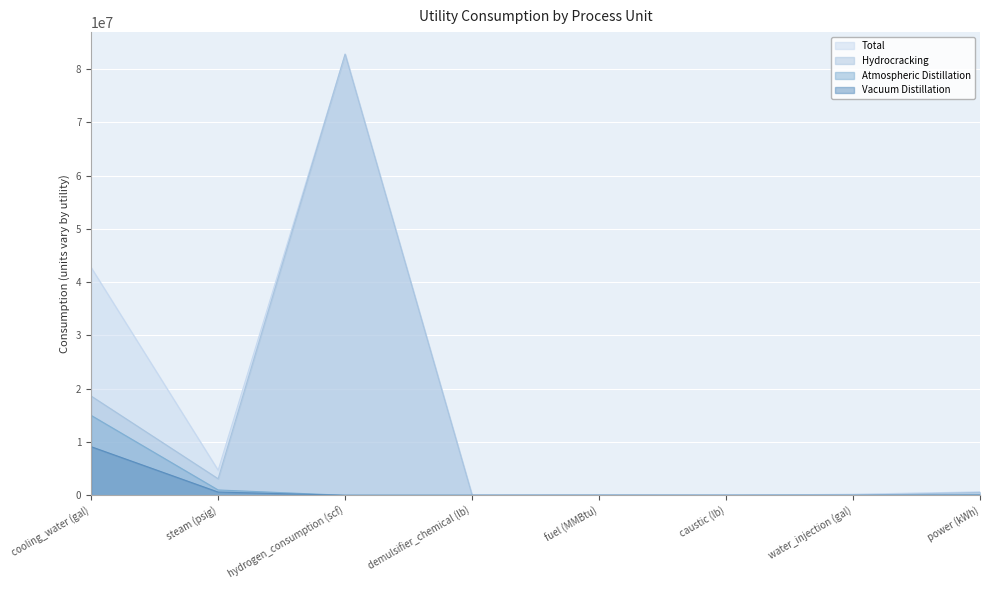

What is the difference between the Total values at cooling_water (gal) and water_injection (gal)?

42555454.3